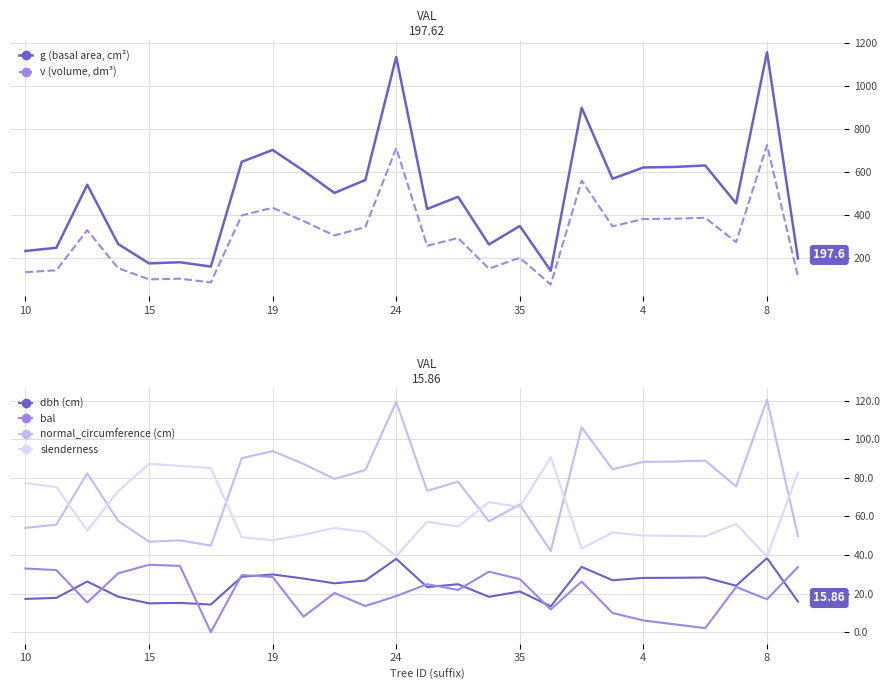

What is the label of the 13th point from the right?

13